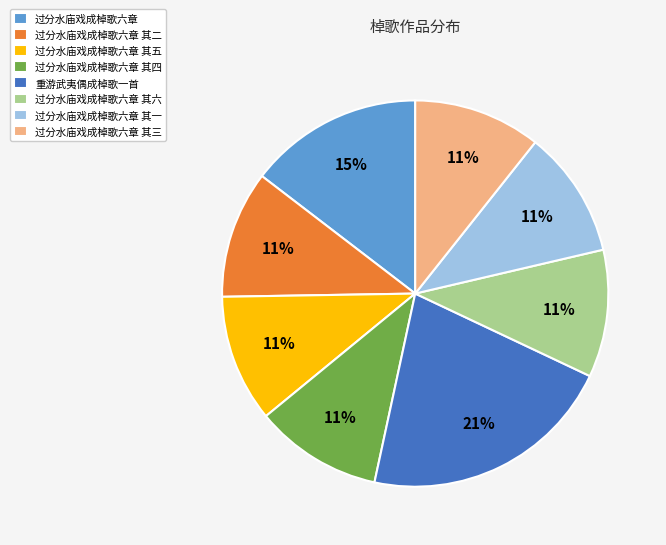

Is 过分水庙戏成棹歌六章 其三 the majority of the pie?

No